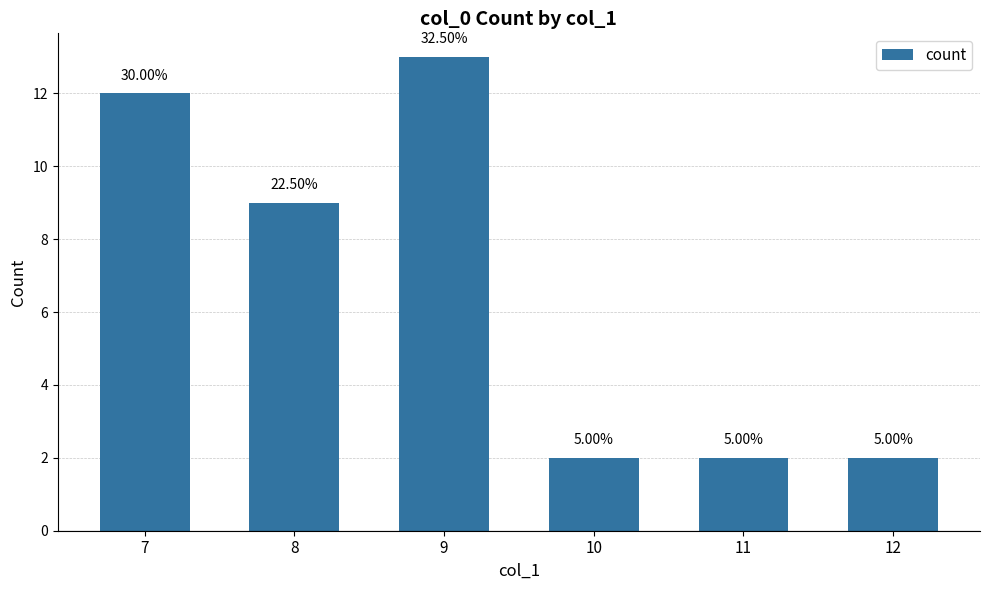

True or false: the data shows 21 at 7.

False